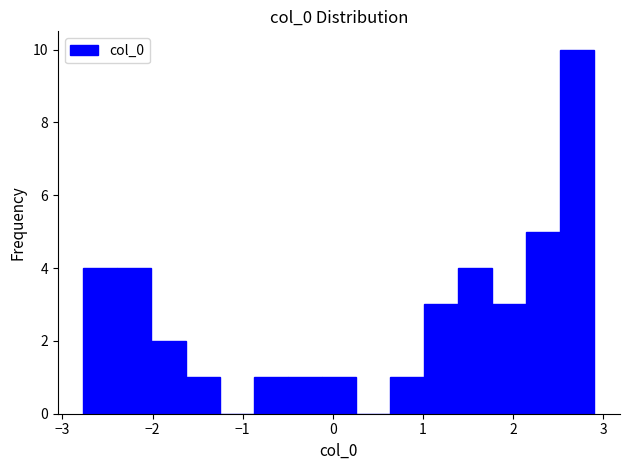

Read against the x-axis, roughly where is the centre of the tallest bar?

2.7